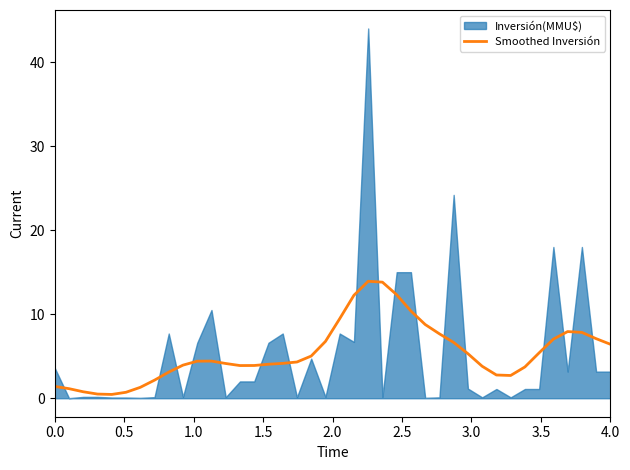

What is the maximum value for Smoothed Inversión?

13.9